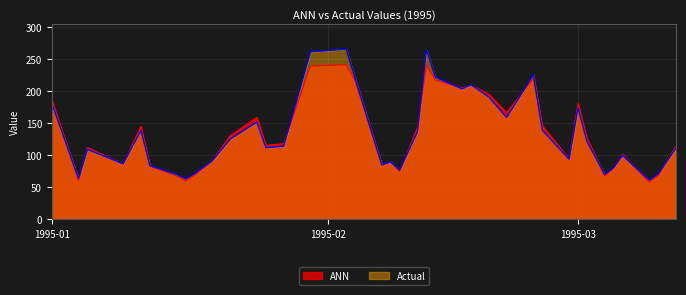

What is the smallest value displayed?

57.9